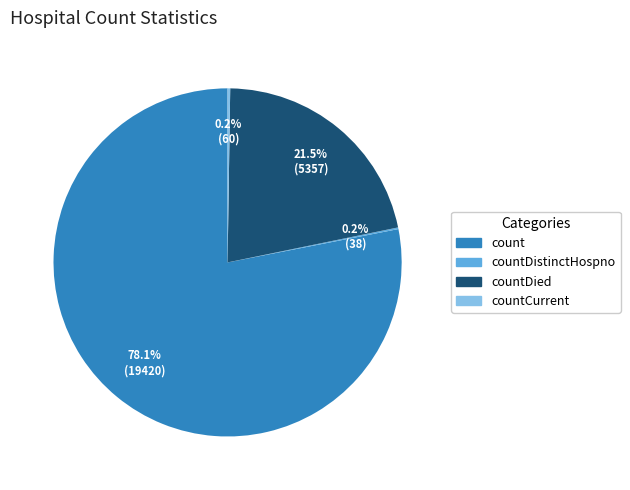

Does any single category account for the majority?

Yes